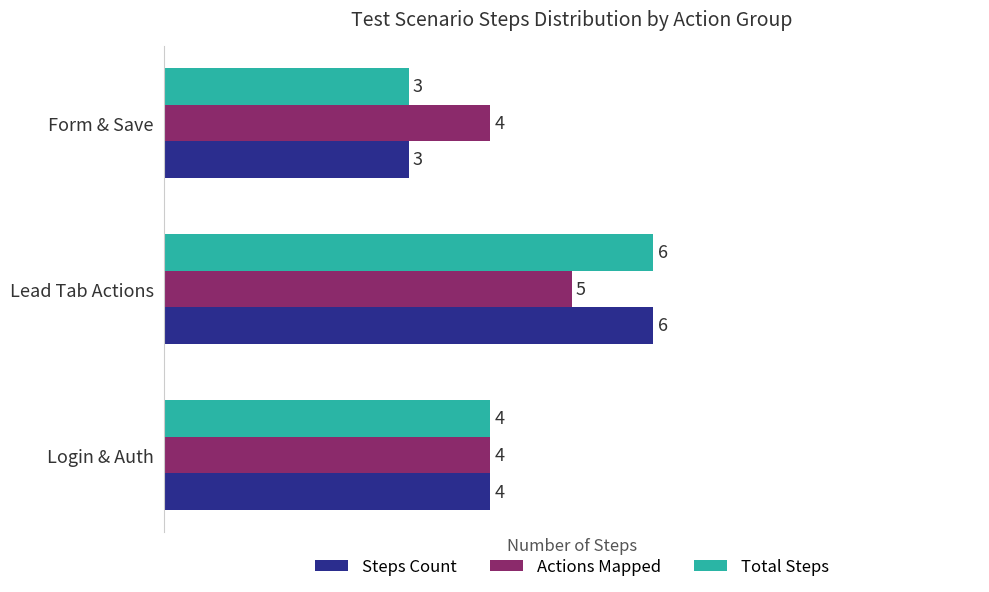

Is it true that Total Steps equals 6 at Lead Tab Actions?

True